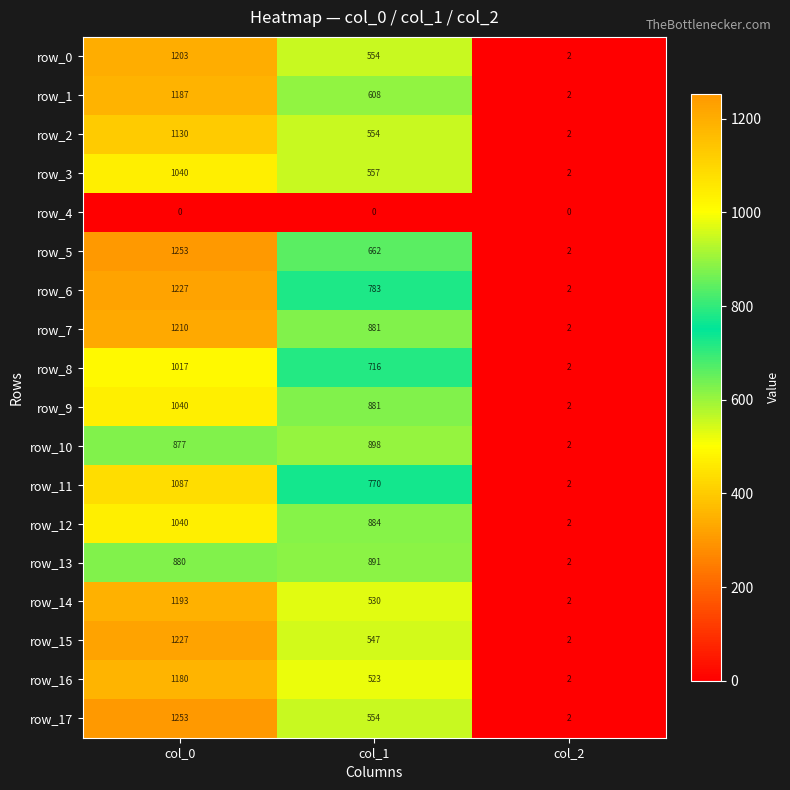

Which category has the lowest value in the row_17 series?

col_2